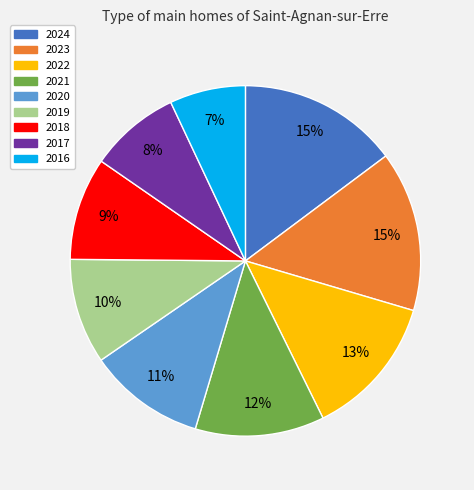

Is there a majority slice in this chart?

No